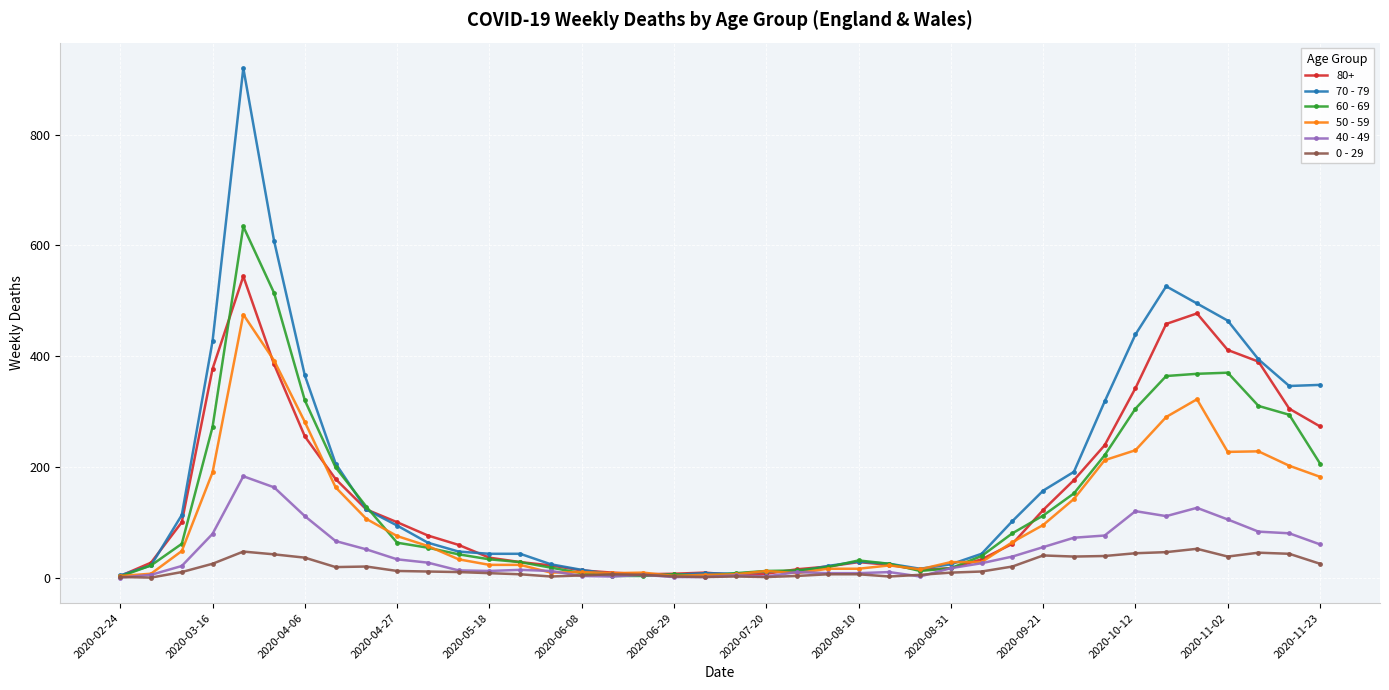

Which series has the widest spread of values?

70 - 79